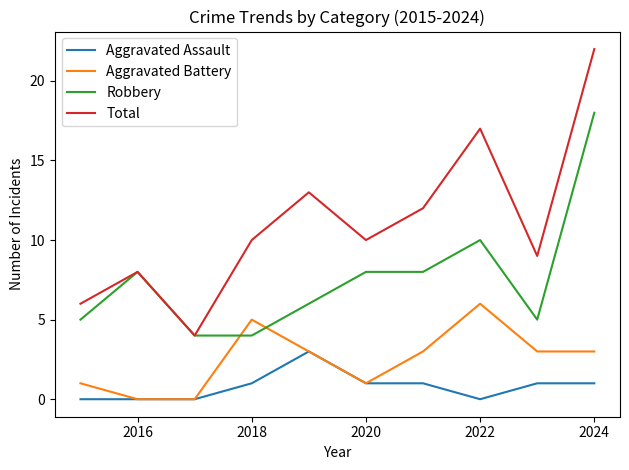

Which series has the largest total across all categories?

Total